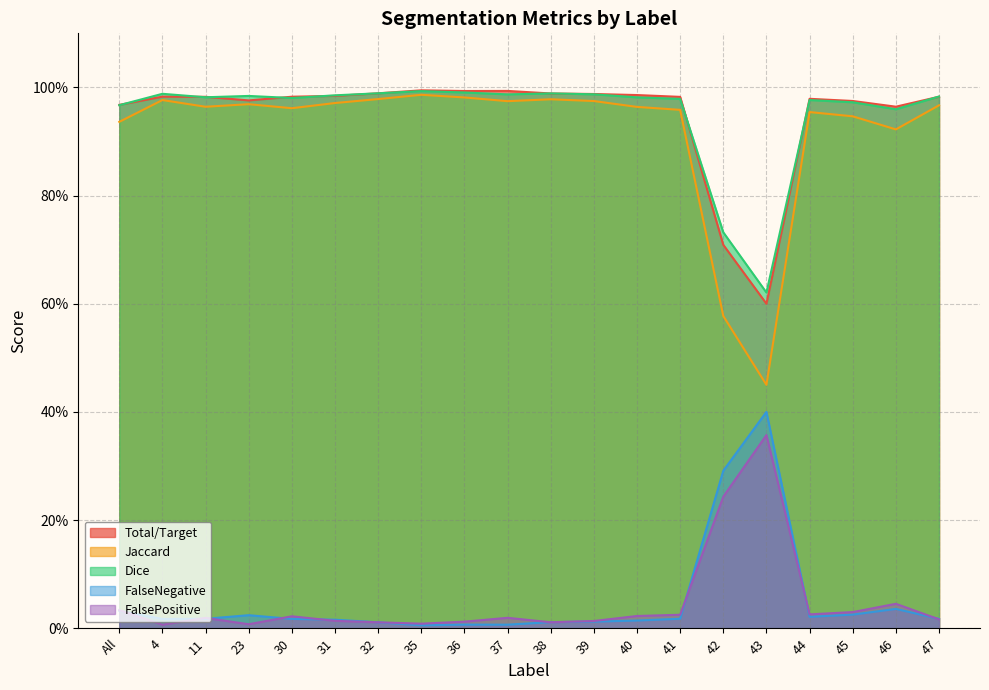

What is the difference between the highest and lowest values at 35?

1.0